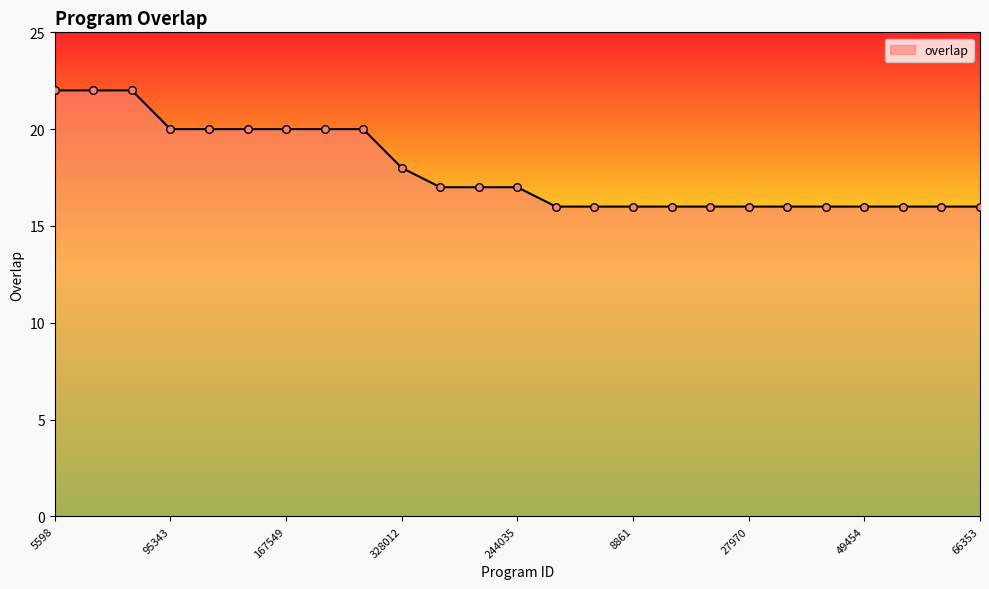

What is the greatest value displayed?

22